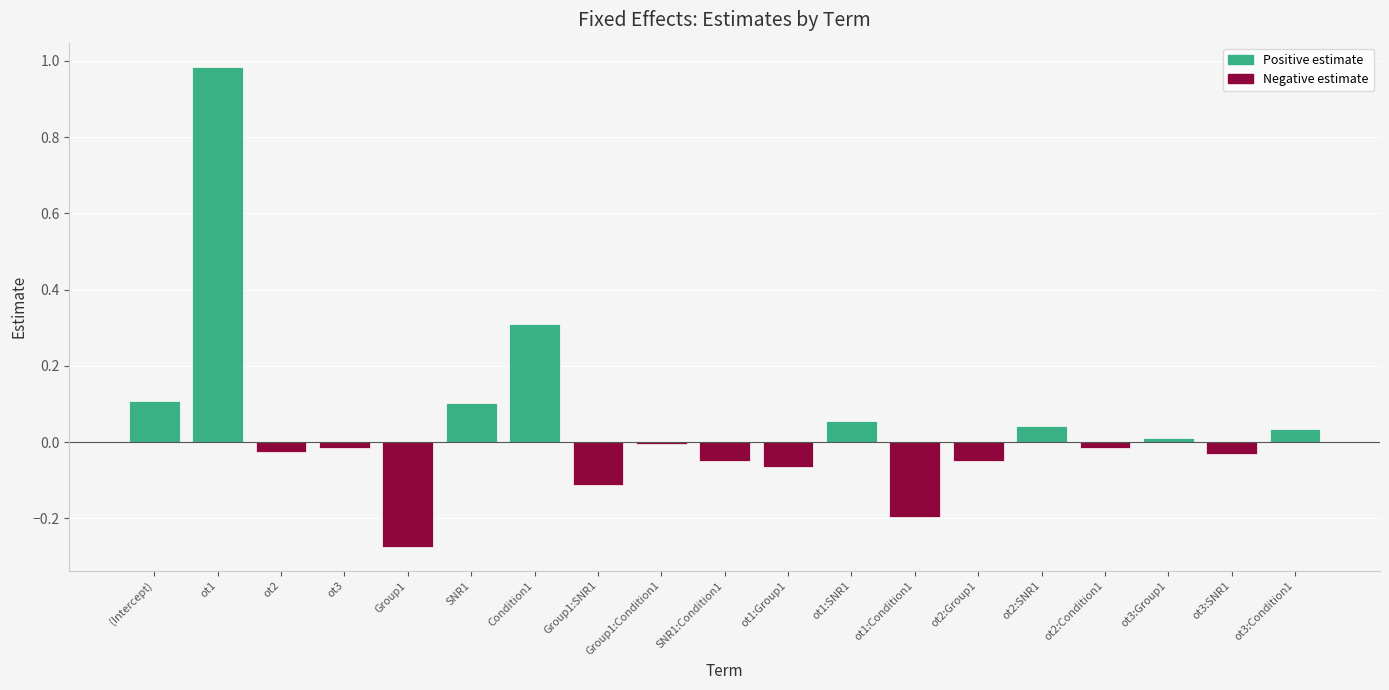

Which series changed the most between ot2:Group1 and ot2:Condition1?

Negative estimate